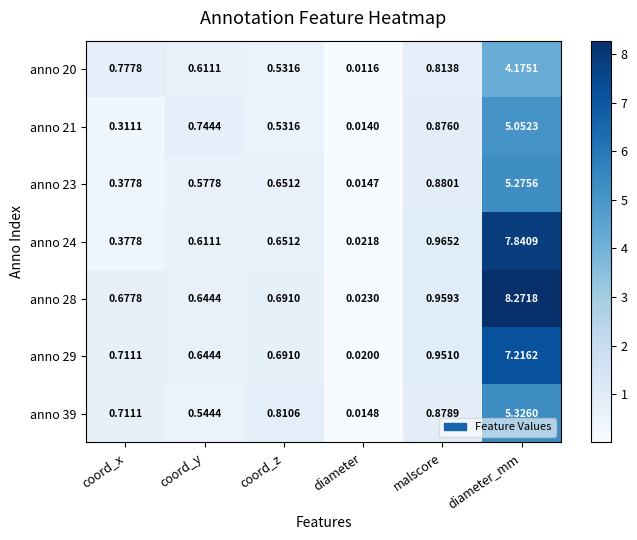

Is the value of anno 28 at malscore greater than the value of anno 39 at diameter?

Yes